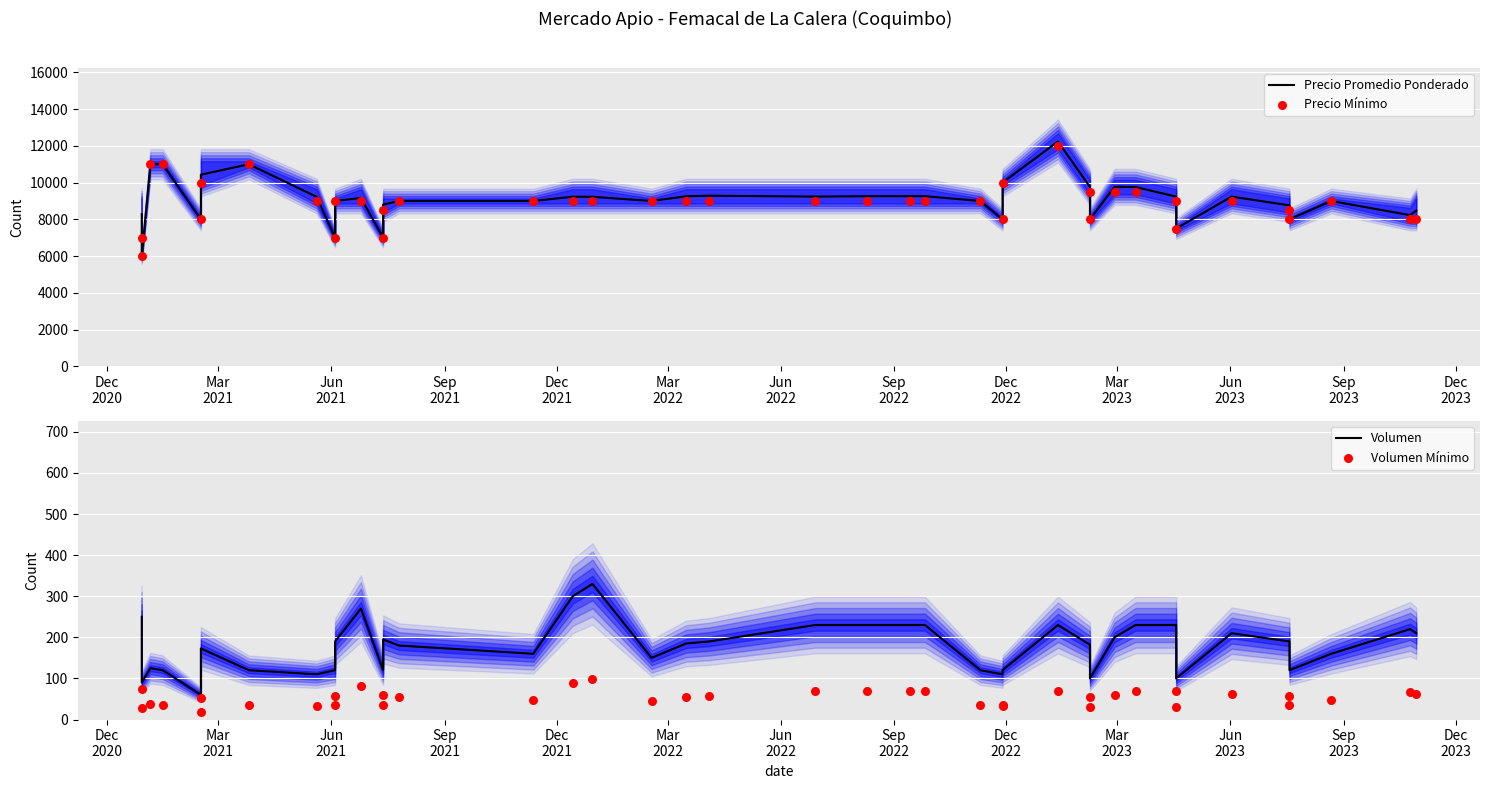

At how many categories does at least one series exceed 9952?

6